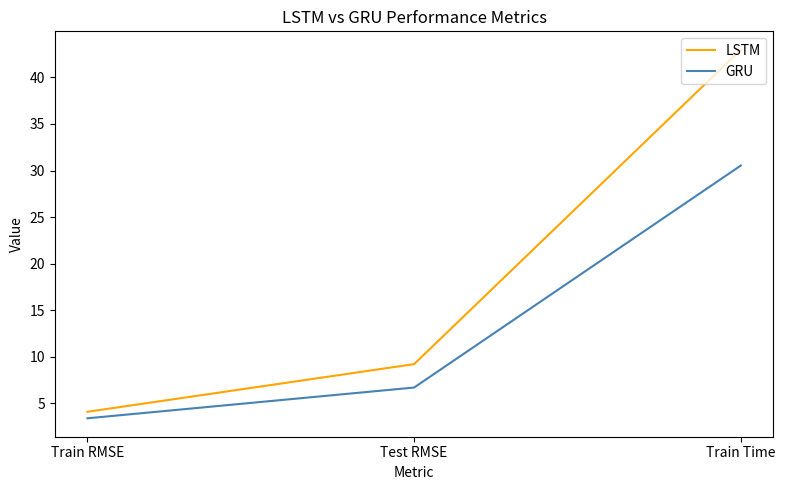

Is this an area chart (filled region under the line)?

No